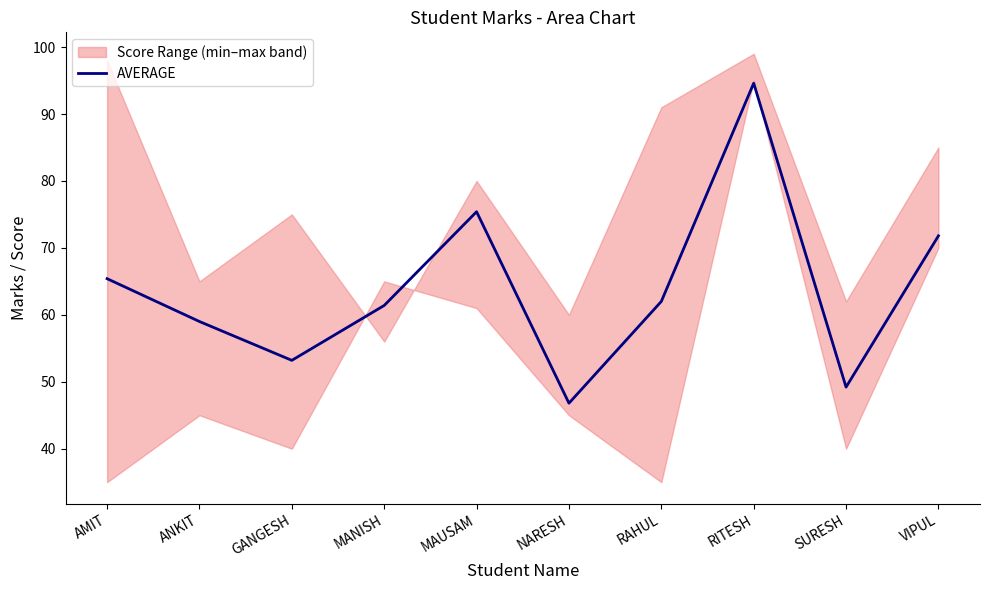

At which category does the data reach its first local valley?

GANGESH